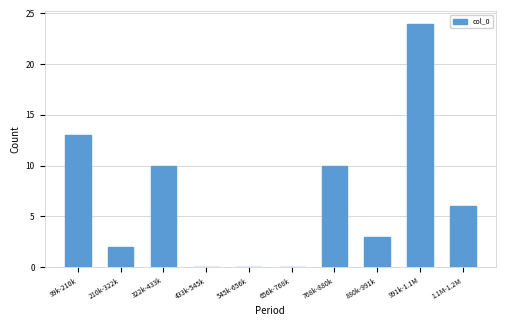

Reading left to right, extract all data points from this chart.

99k-210k=13	210k-322k=2	322k-433k=10	433k-545k=0	545k-656k=0	656k-768k=0	768k-880k=10	880k-991k=3	991k-1.1M=24	1.1M-1.2M=6